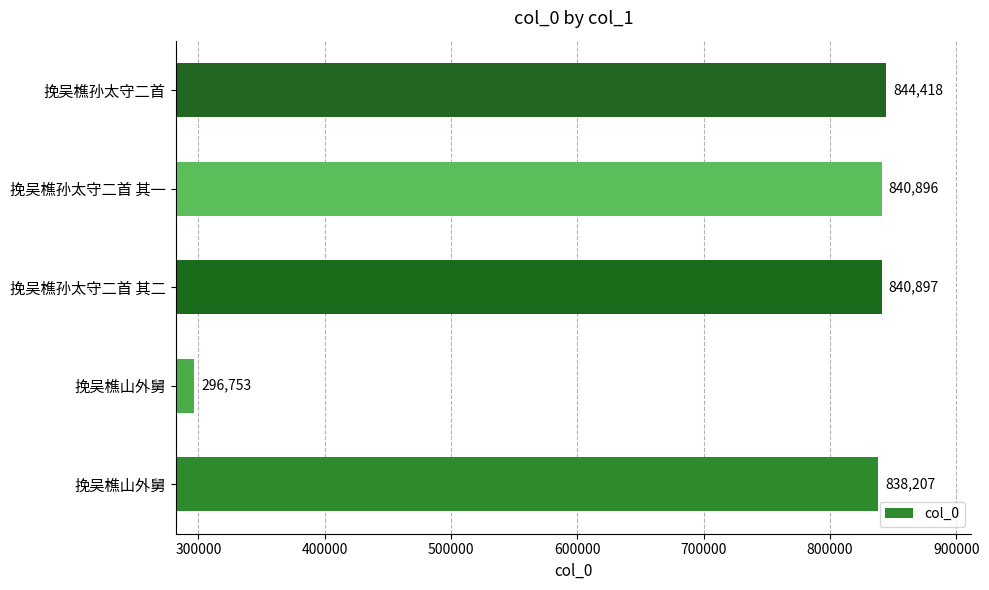

How many bars are there in total?

5